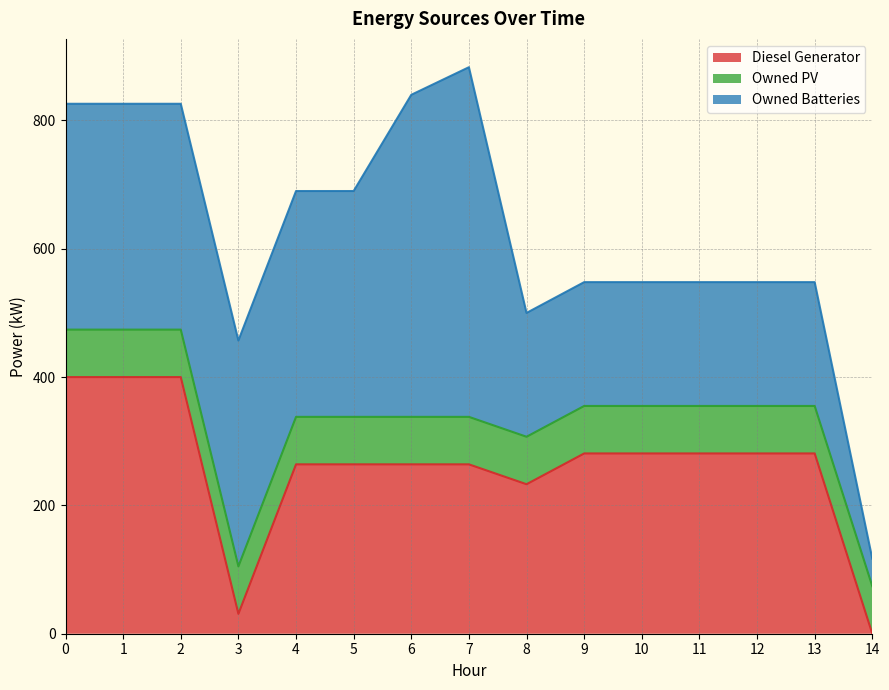

Between which two adjacent categories do Diesel Generator and Owned PV first intersect?

2 and 3